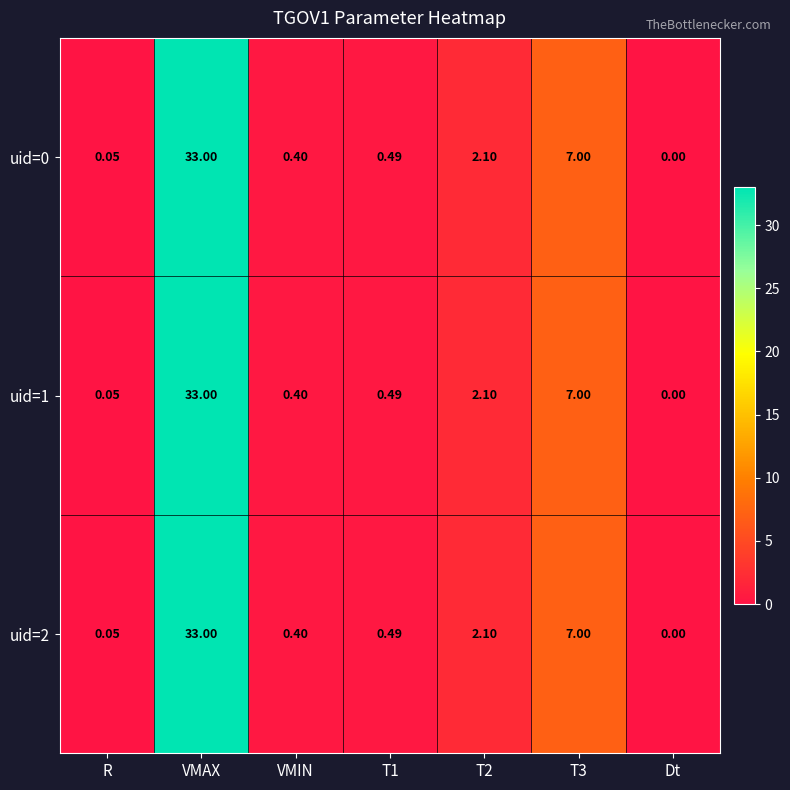

Which category has the highest value in the uid=2 series?

VMAX